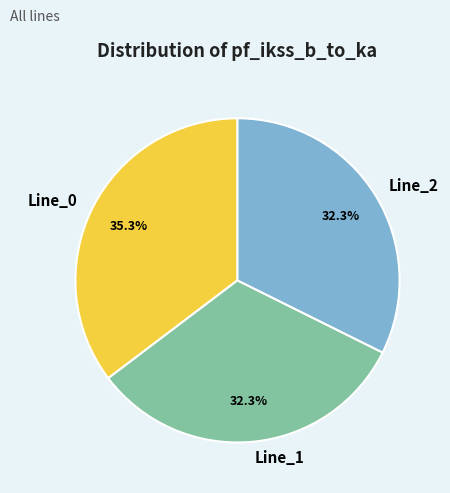

Approximately how many times larger is the value at Line_1 compared to Line_0?

0.9